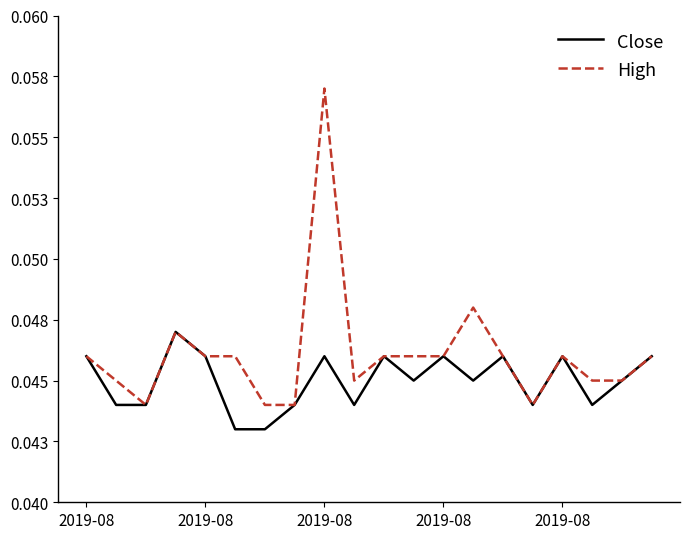

True or false: High and Close cross at least once.

False